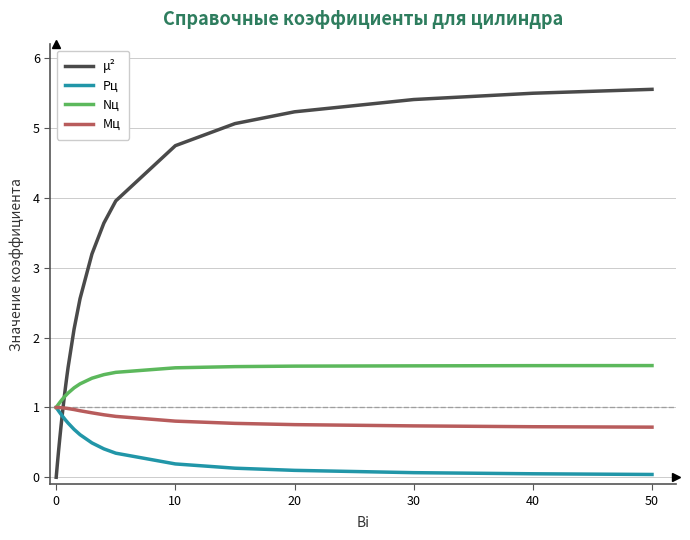

Which series has the largest total across all categories?

μ²